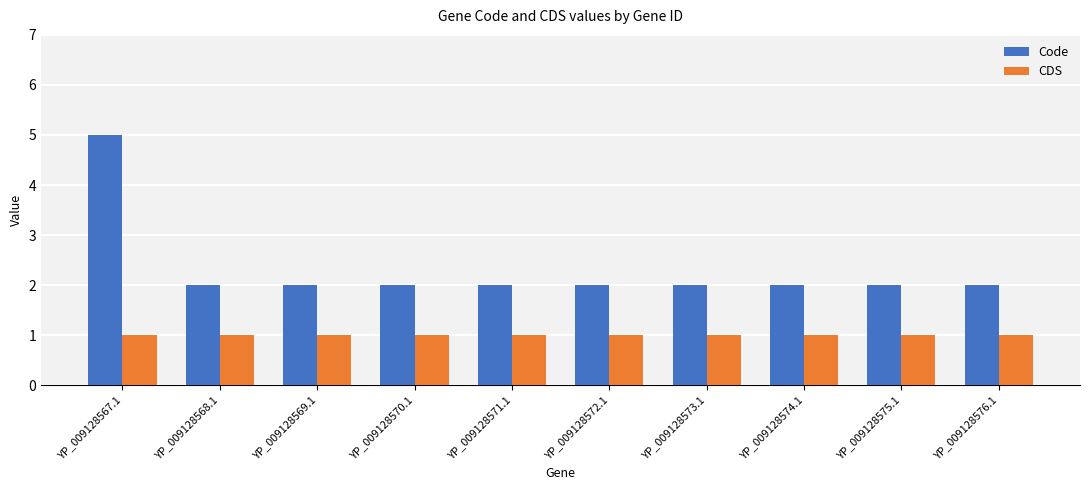

What are all the series names shown in the legend?

Code, CDS